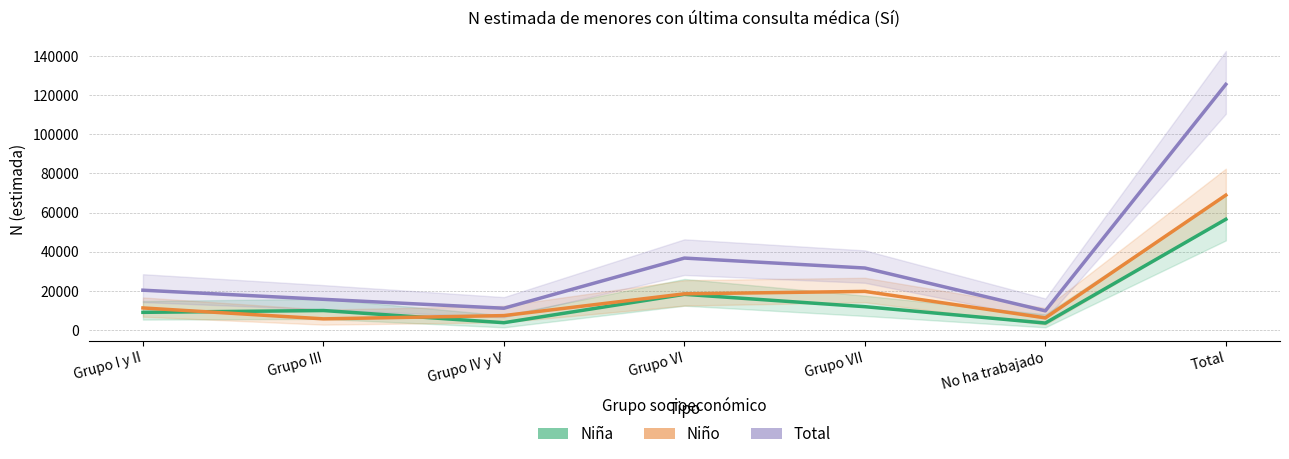

True or false: Niño (estimada) and Total (estimada) cross at least once.

False